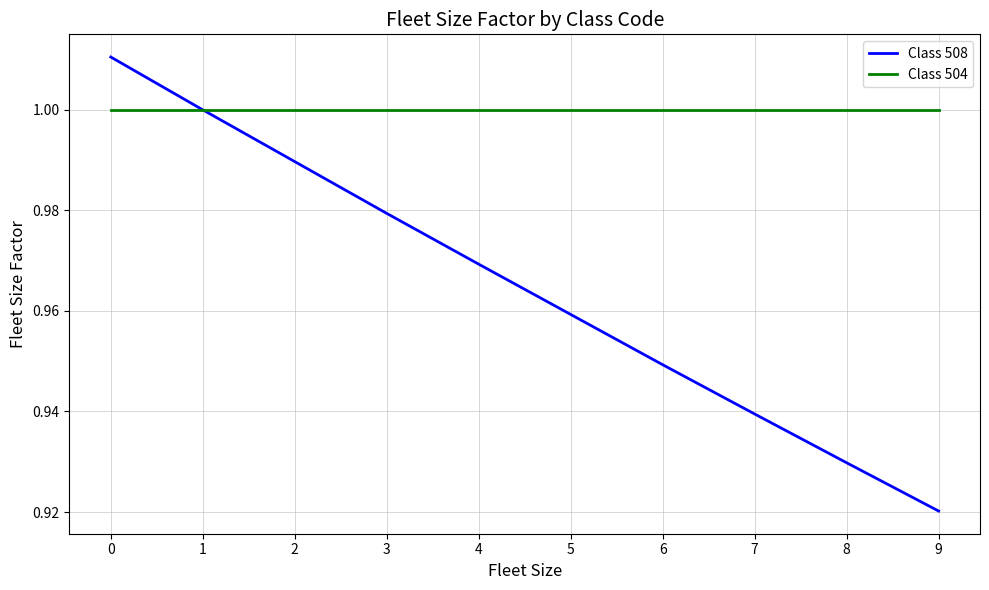

What is the difference between the Class 508 values at 1 and 9?

0.1